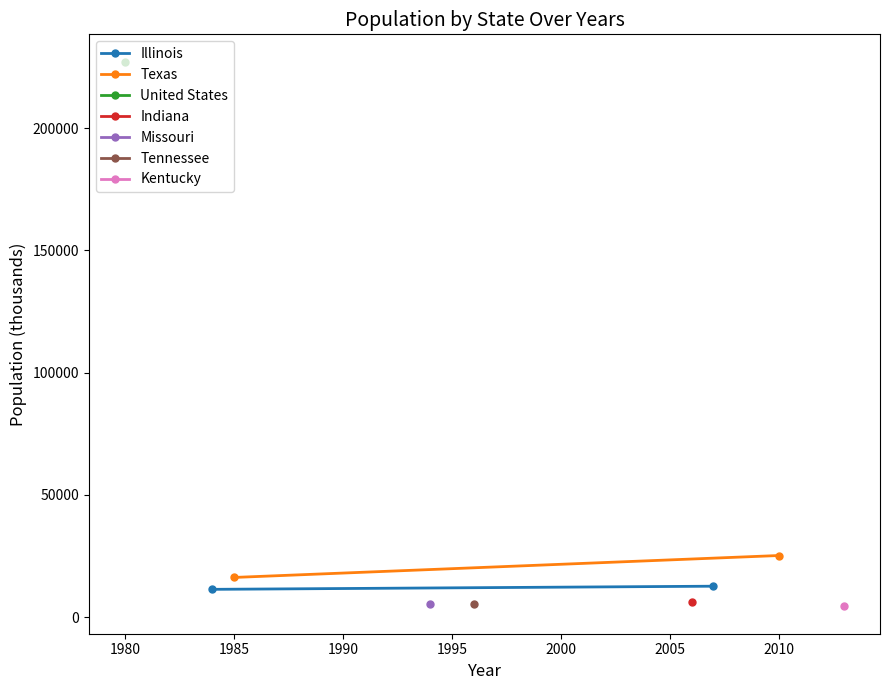

Which series has the largest range (max minus min)?

Texas